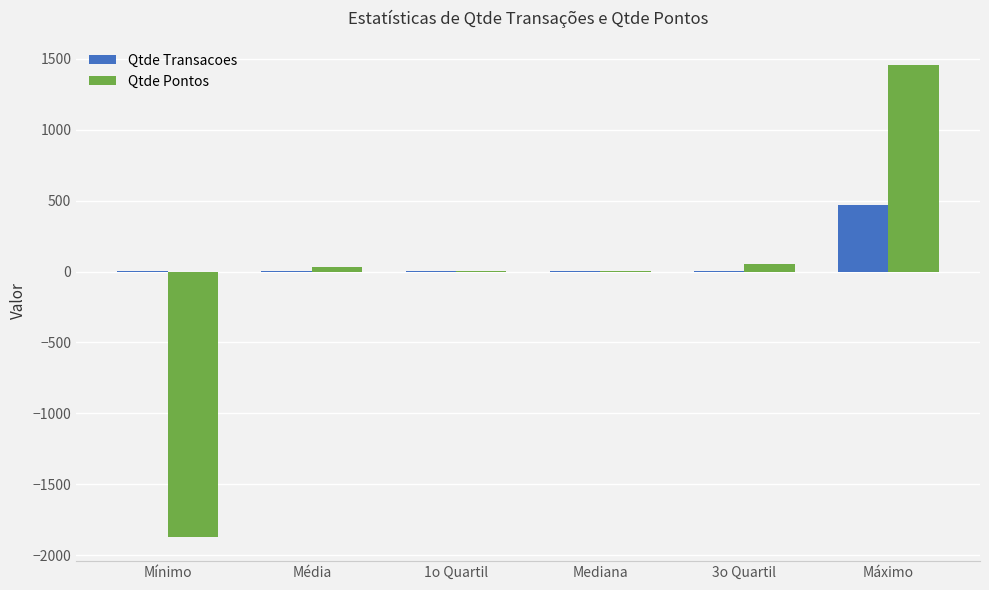

At which category is the sum across all series the highest?

Máximo